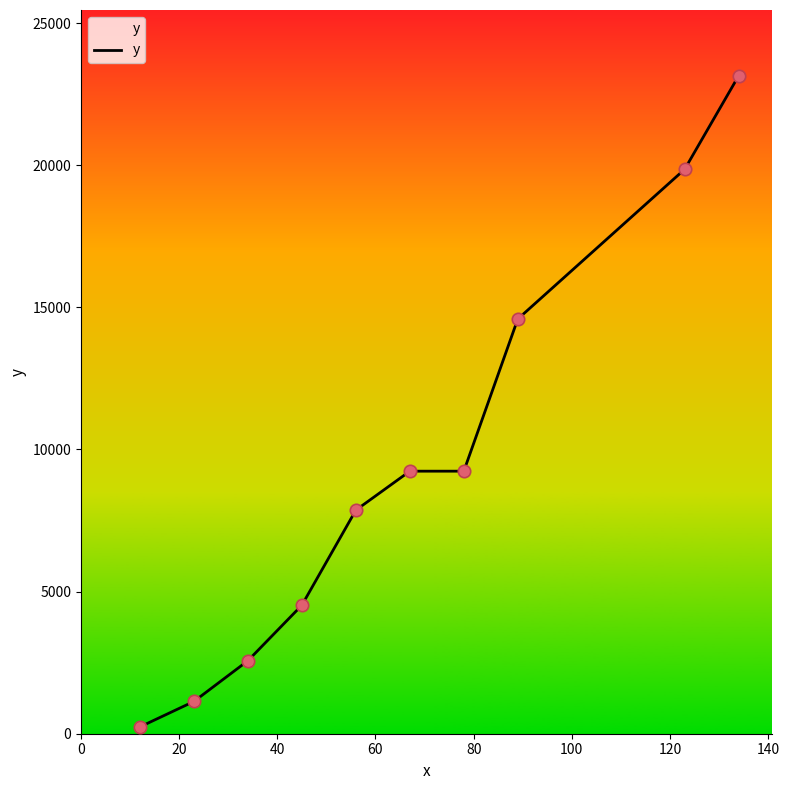

What is the maximum value shown in the chart?

23145